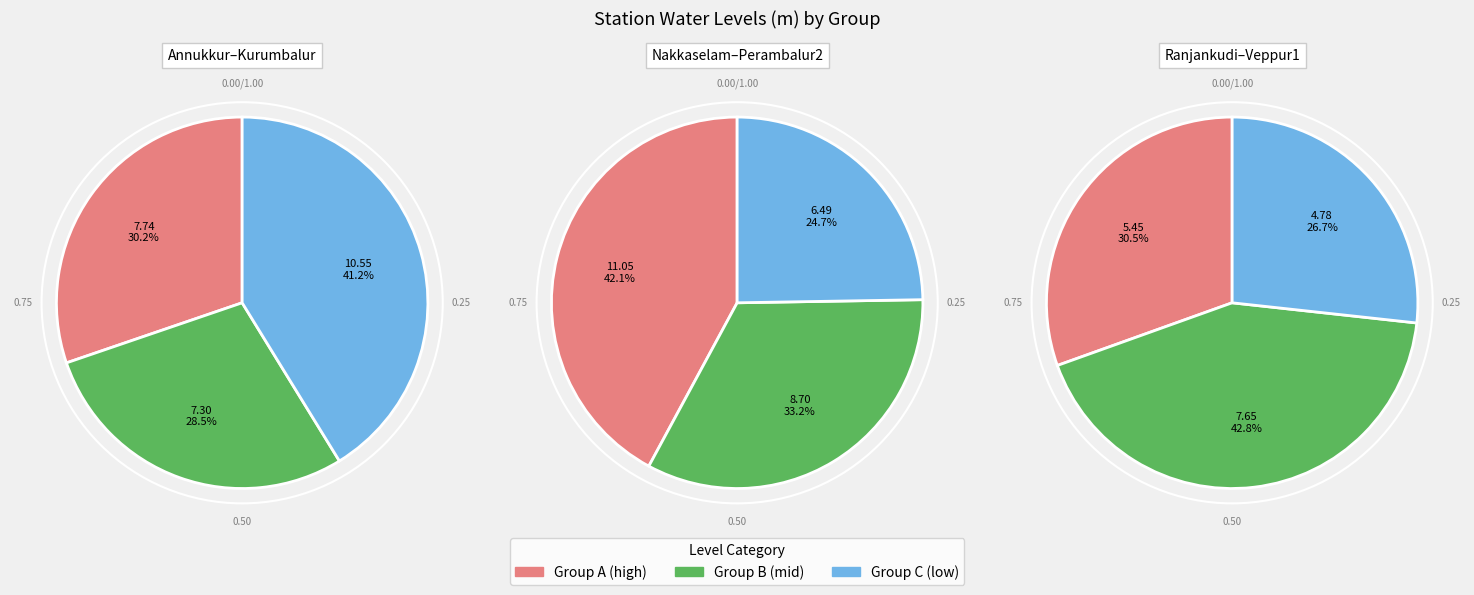

Is there any slice that represents more than half of the pie?

No